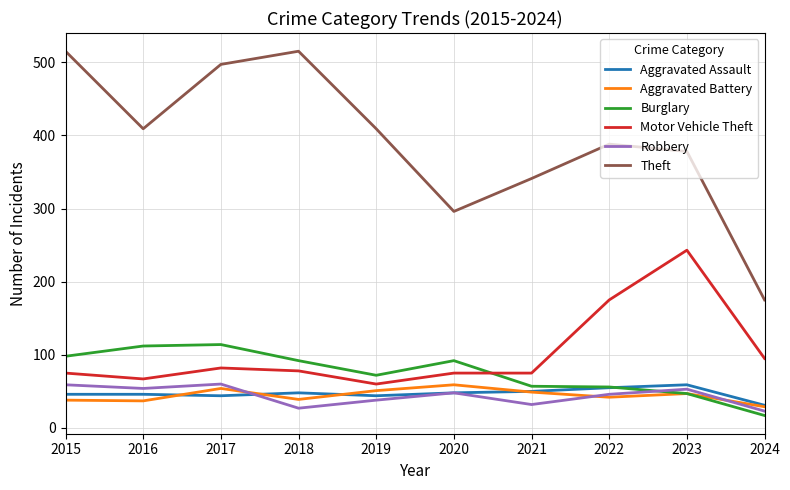

The Theft series shows 206 at 2020. True or false?

False